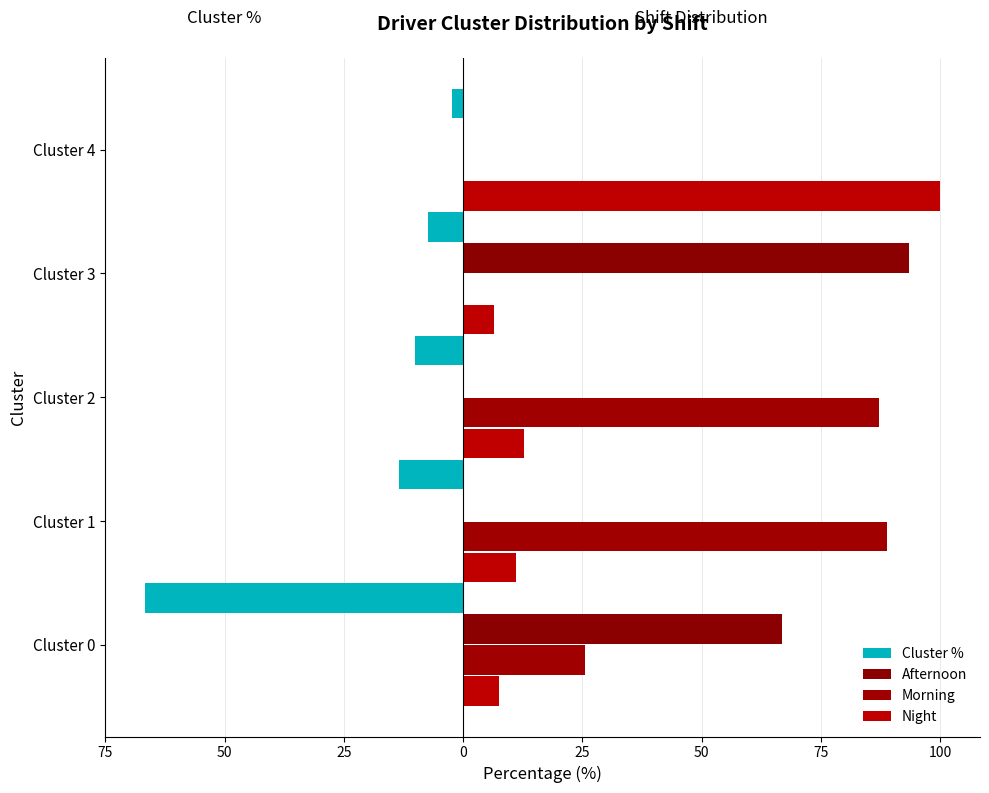

Reading left to right, list all the values displayed in this chart.

Cluster %: -66.8	-13.5	-10.1	-7.4	-2.2
Afternoon: 66.9	0.0	0.0	93.5	0.0
Morning: 25.5	88.9	87.2	0.0	0.0
Night: 7.6	11.1	12.8	6.5	100.0